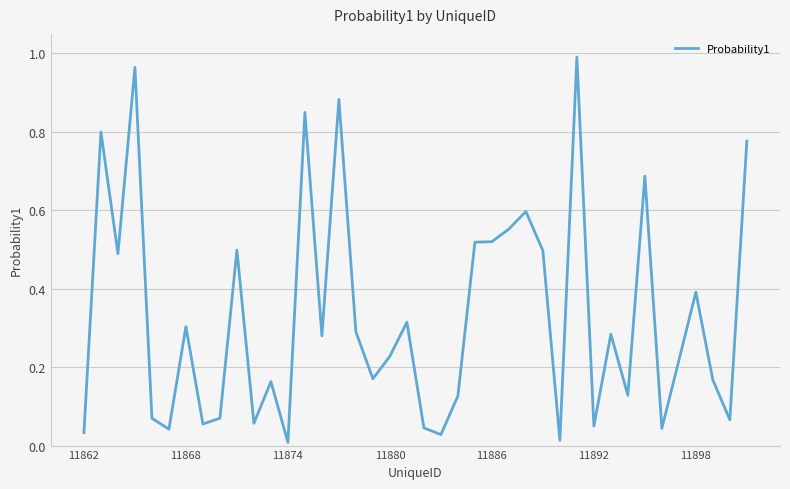

Does the chart have visible grid lines?

Yes